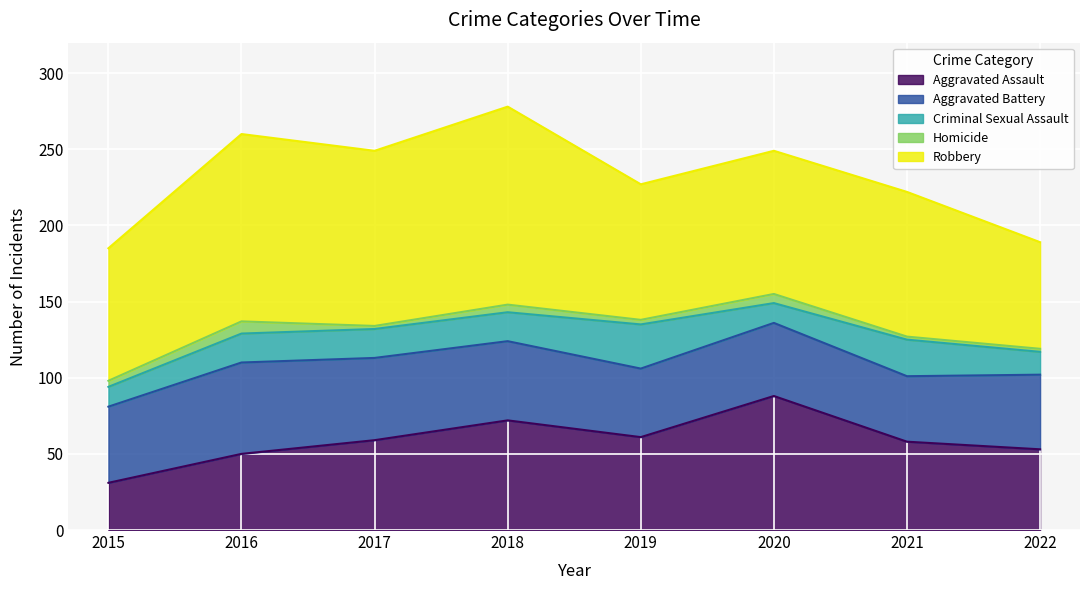

Between 2017 and 2022, which series saw the biggest shift?

Robbery